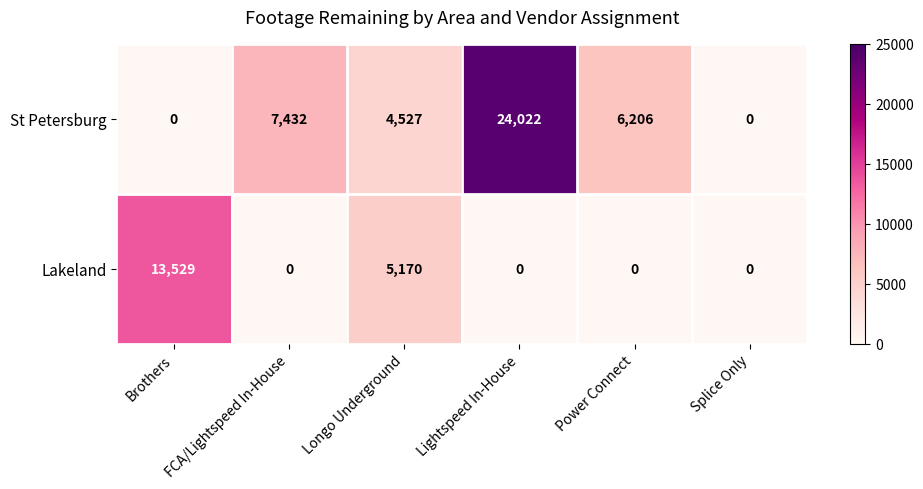

How many data points does each series have?

6